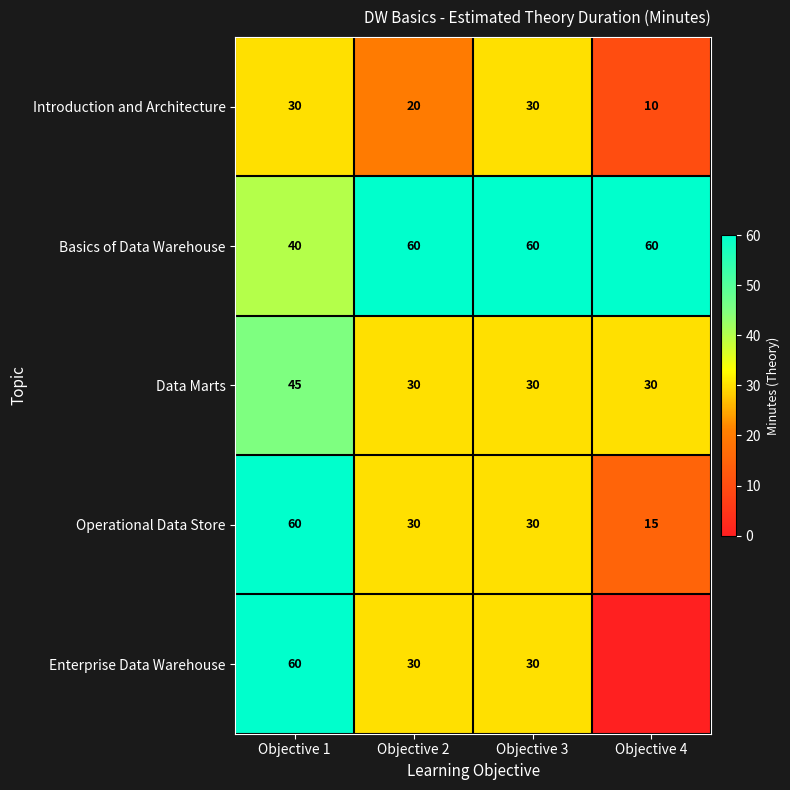

Which label corresponds to the largest value in the chart?

Objective 2